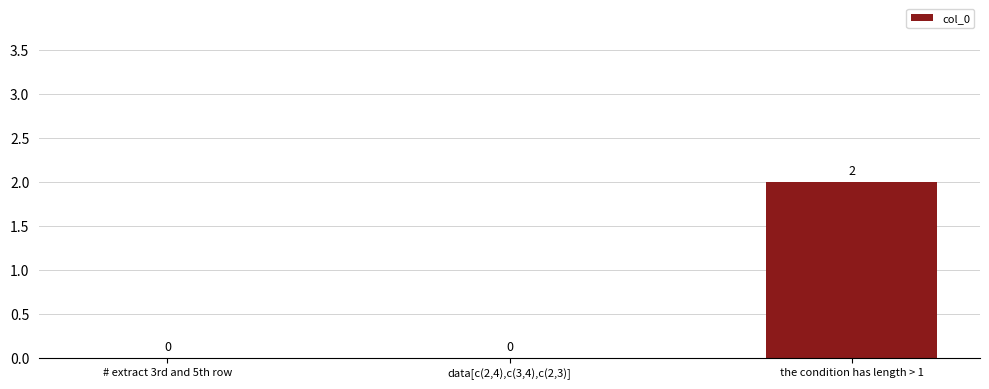

The chart shows a value of 2 at the condition has length > 1. True or false?

True